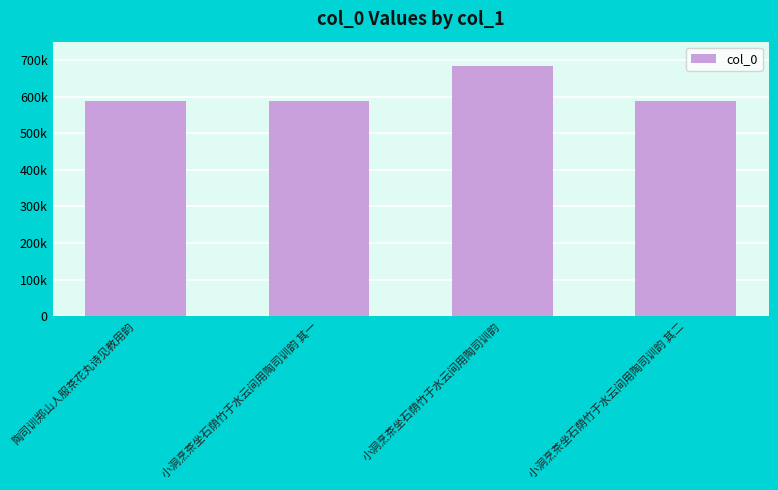

At which label is the value closest to 635973?

小洞烹茶坐石荫竹于水云间用陶司训韵 其二